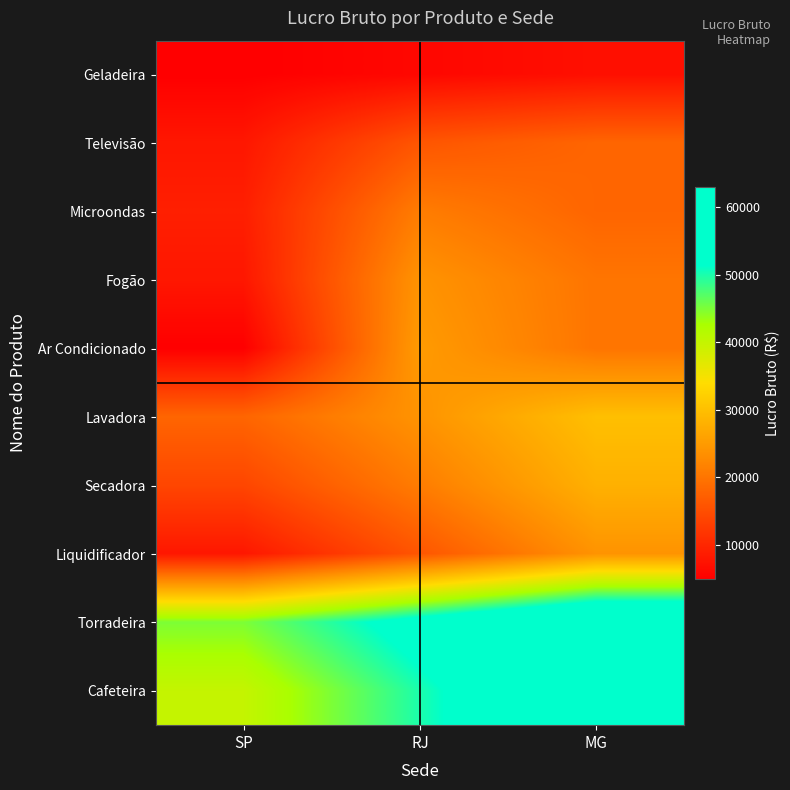

Reading left to right, transcribe all the data shown in this chart.

Geladeira: SP=5000	RJ=6000	MG=7000
Televisão: SP=8000	RJ=16000	MG=18000
Microondas: SP=9000	RJ=21000	MG=18000
Fogão: SP=8000	RJ=24000	MG=20000
Ar Condicionado: SP=5000	RJ=25000	MG=20000
Lavadora: SP=18000	RJ=24000	MG=30000
Secadora: SP=14000	RJ=21000	MG=28000
Liquidificador: SP=8000	RJ=16000	MG=24000
Torradeira: SP=45000	RJ=54000	MG=63000
Cafeteira: SP=40000	RJ=50000	MG=60000